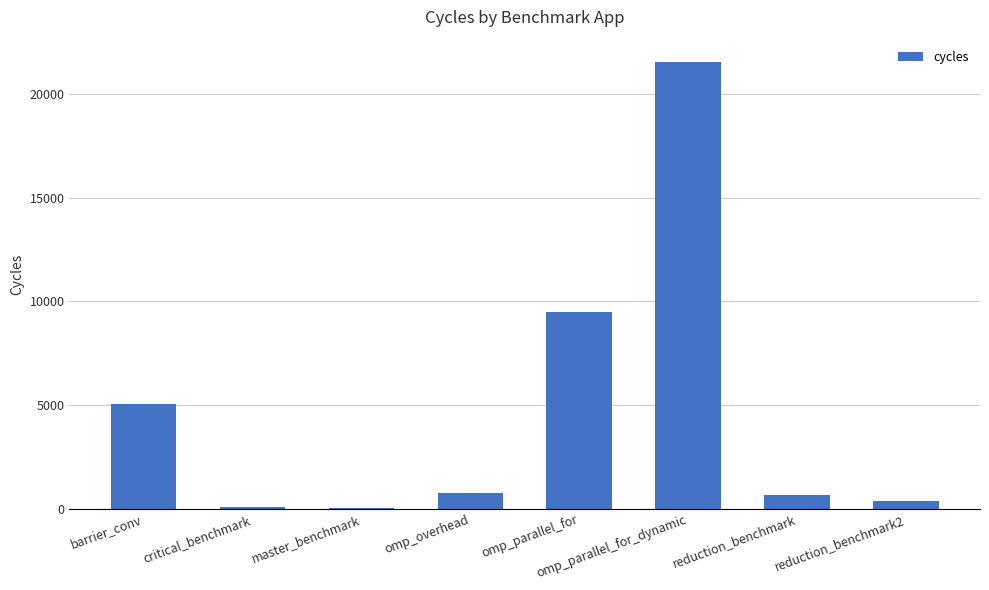

True or false: the data shows 36 at master_benchmark.

True